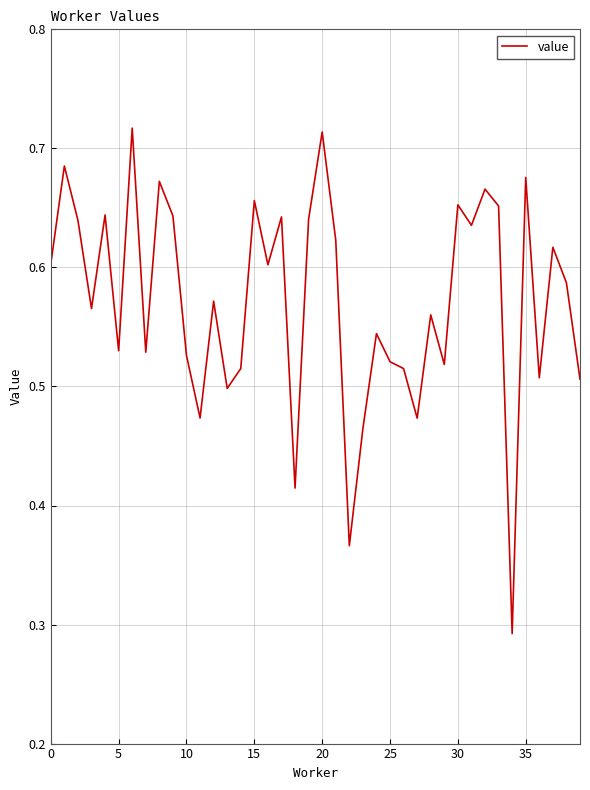

Is it true that the value at 20 is 0.9?

False